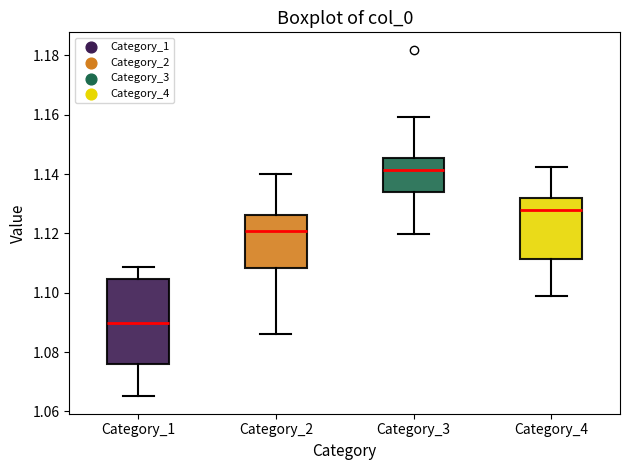

Reading left to right, transcribe this box plot: for each box, give where its median line is, the range the box spans, and where its two whiskers end, as read against the y-axis. The values are not printed on the chart, so give them approximately, as read against the axis.

Category_1: median 1.090, box 1.076 to 1.104, whiskers 1.066 to 1.108
Category_2: median 1.120, box 1.108 to 1.126, whiskers 1.086 to 1.140
Category_3: median 1.142, box 1.134 to 1.146, whiskers 1.120 to 1.160
Category_4: median 1.128, box 1.112 to 1.132, whiskers 1.098 to 1.142